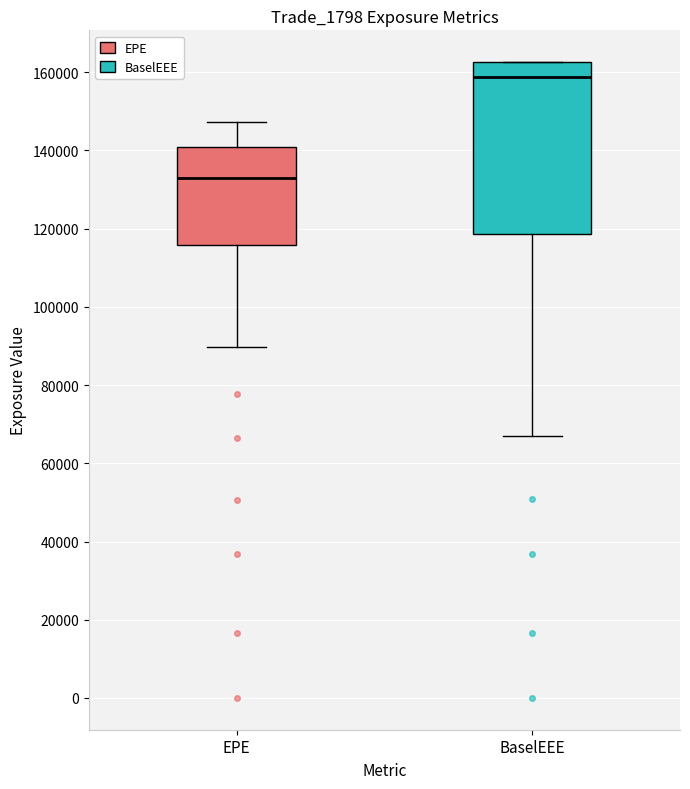

Where is the upper edge of the box for BaselEEE on the y-axis? The values are not printed on the chart, so give them approximately, as read against the axis.

162000